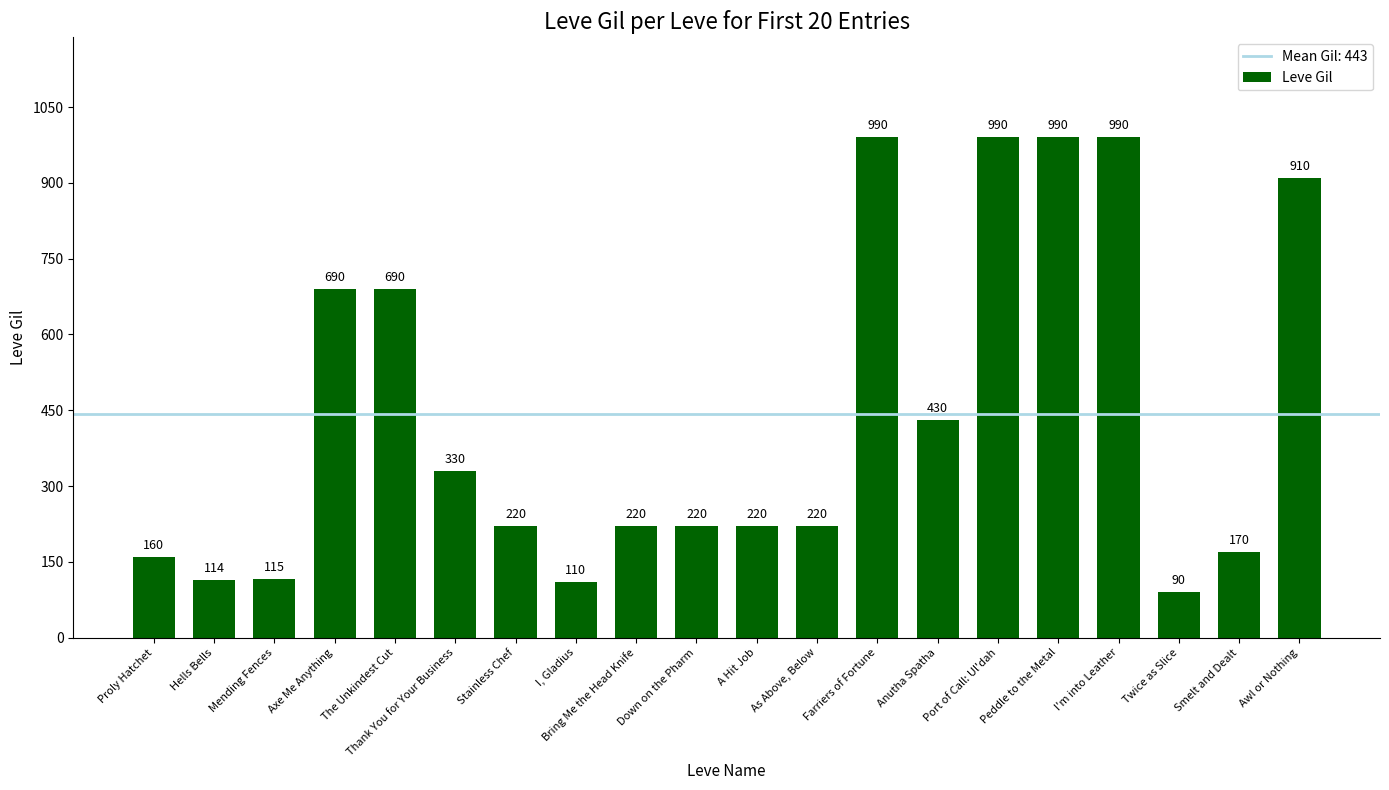

Are the bars horizontal?

No